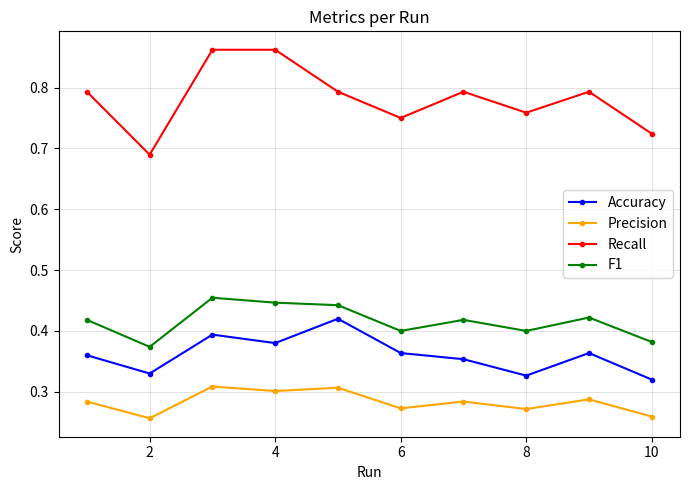

Count the Recall values in the range 0 to 1.

10